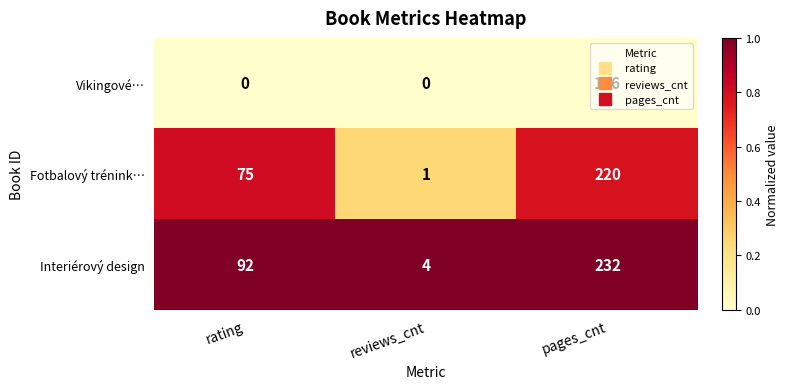

Where is Fotbalový trénink… nearest to the value 110?

rating